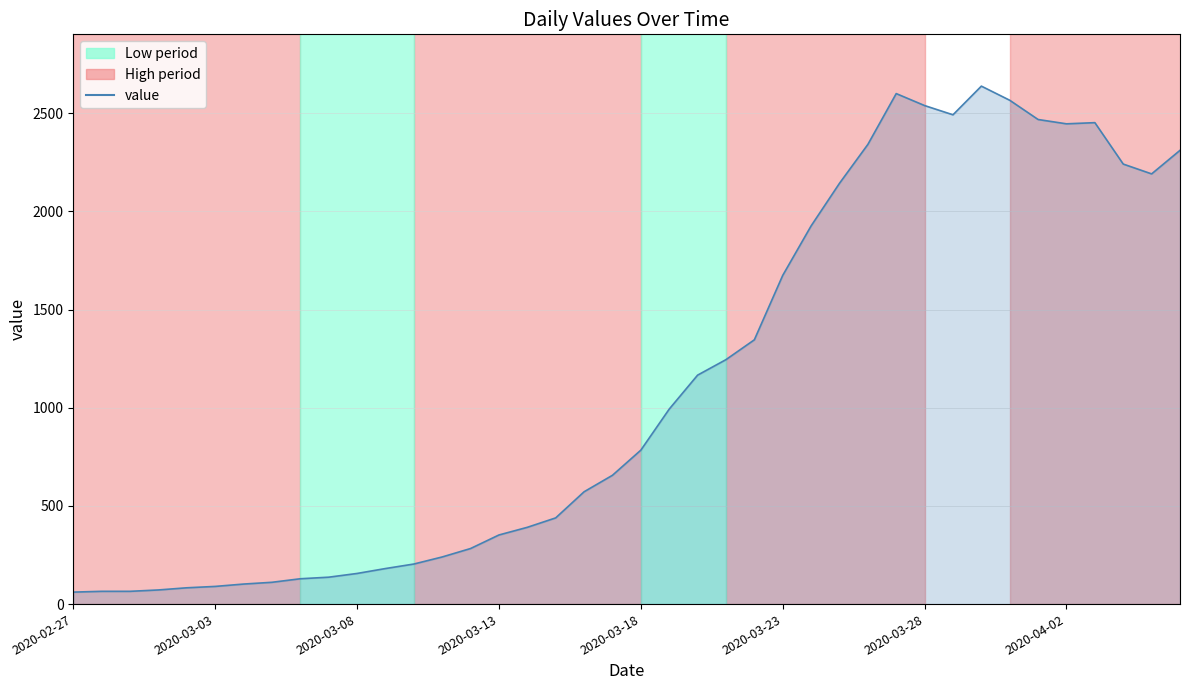

What is the difference between the maximum and minimum values?

2577